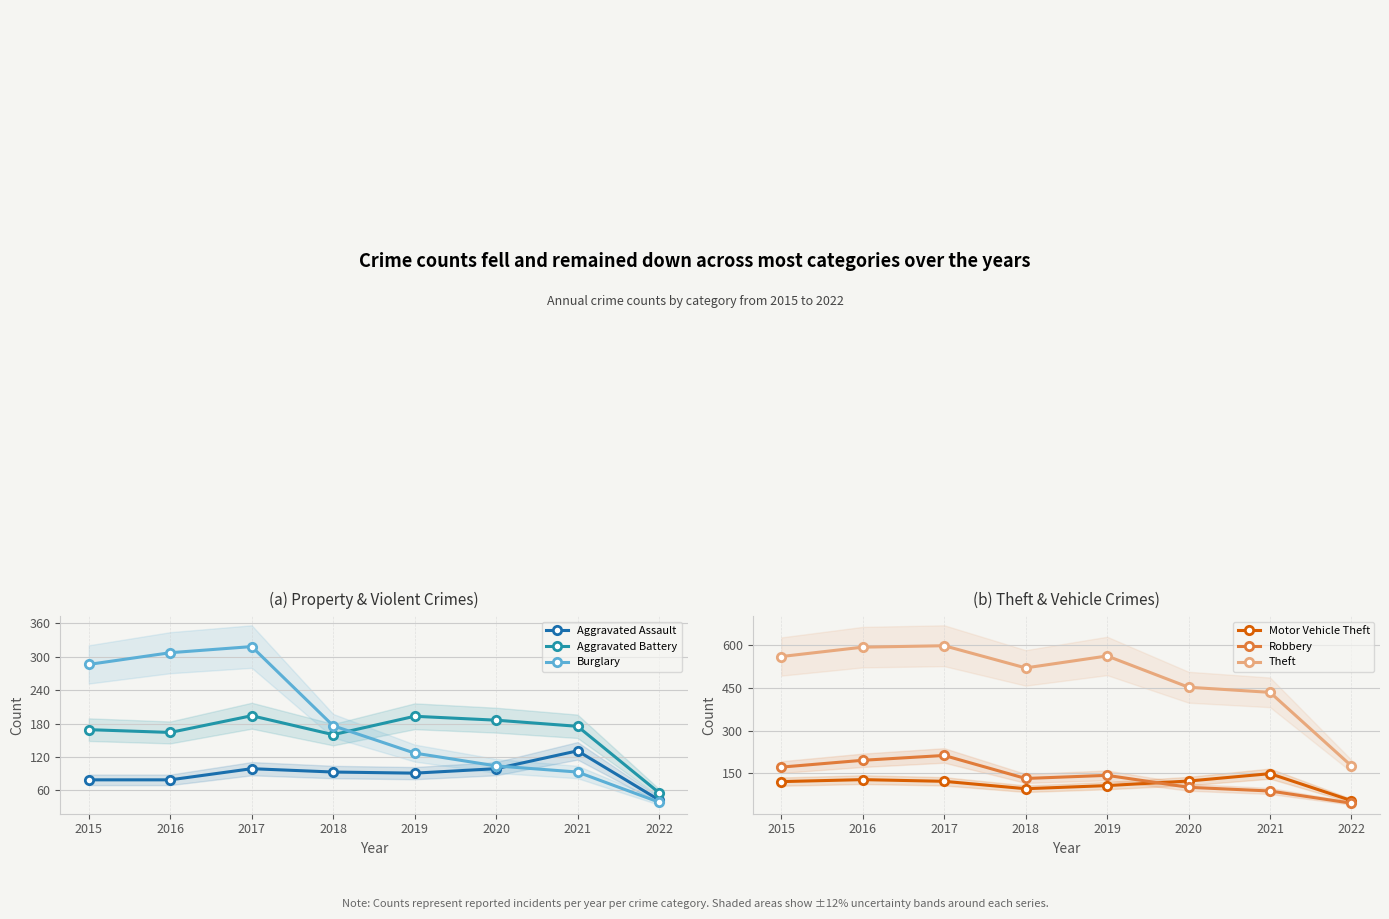

How many distinct data groups are displayed?

6